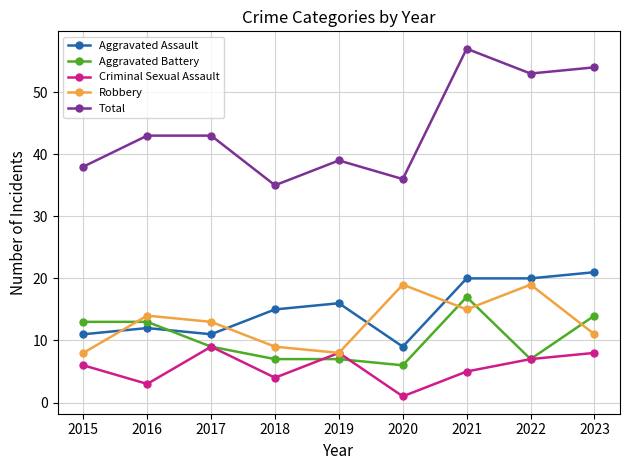

How many interior local valleys does the Robbery series have?

2